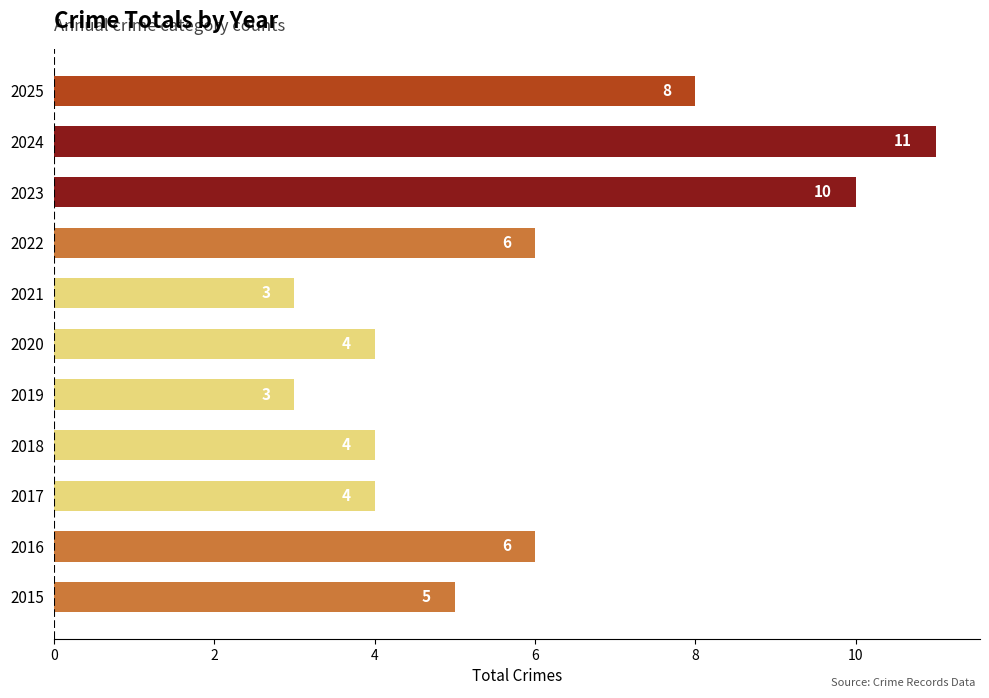

Which category has the highest value across all series?

2024